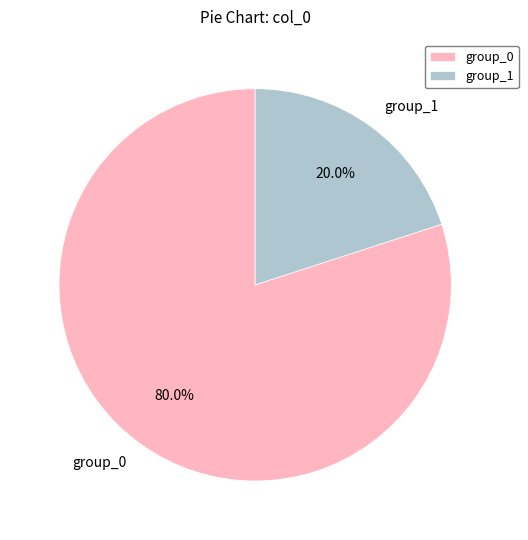

Which slice is the smallest?

group_1